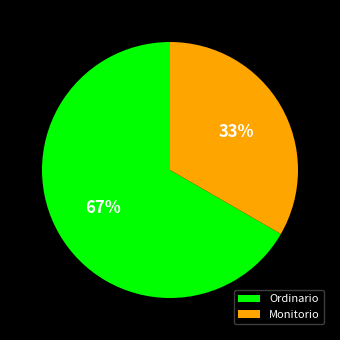

The Monitorio slice represents 33% of the pie. True or false?

True